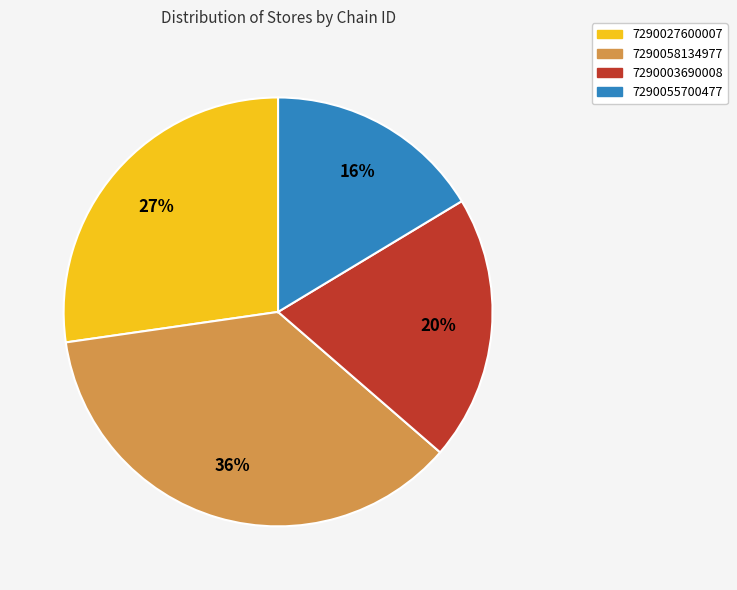

Count the number of slices in the pie.

4